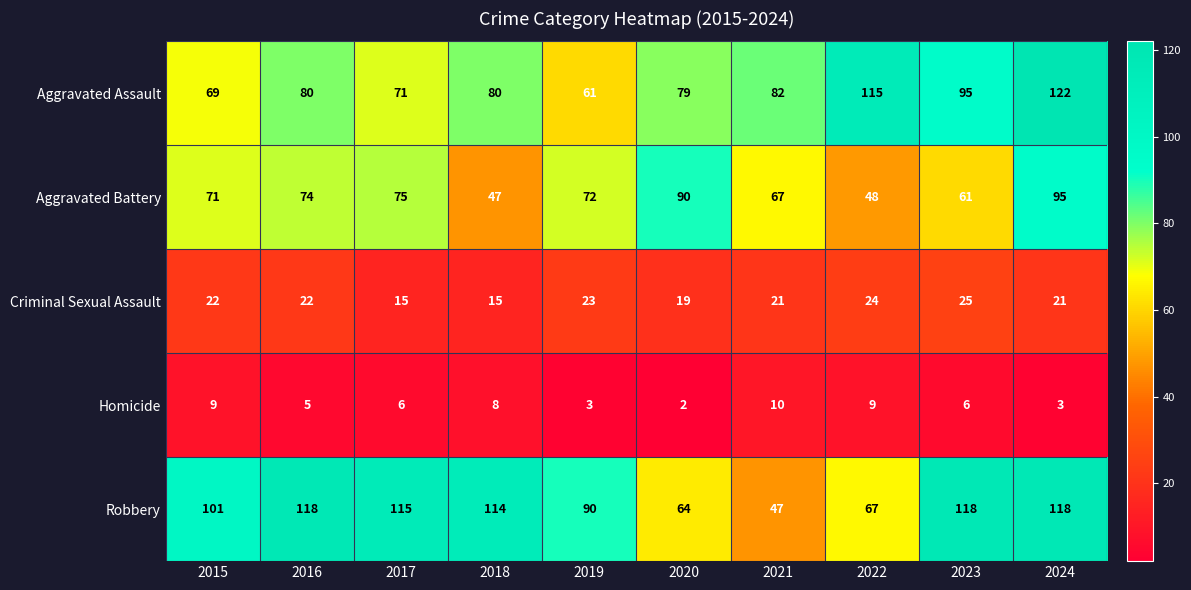

What is the difference between the second highest and minimum values in the Aggravated Assault series?

54